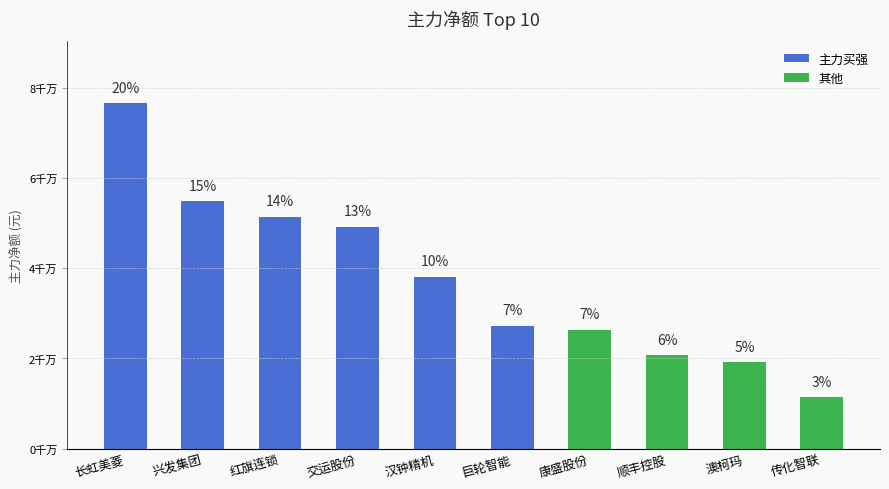

How many data points are less than 38069278?

5